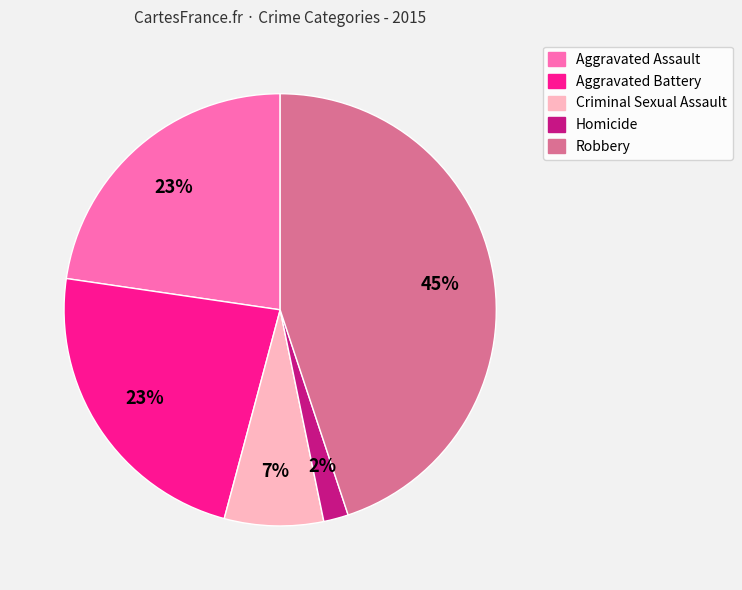

Does any single category account for the majority?

No